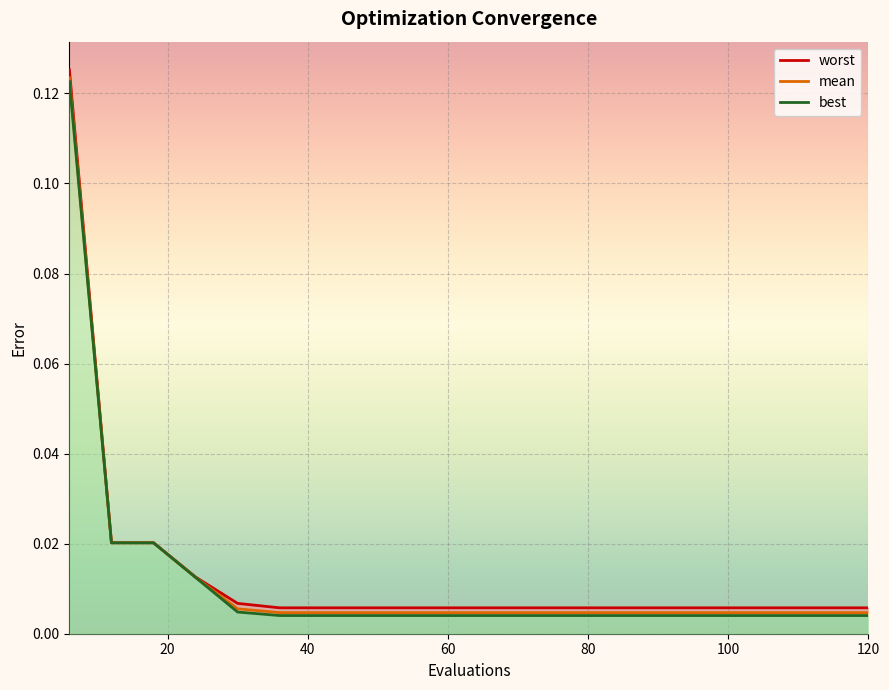

The worst series shows 0.0 at 24. True or false?

True